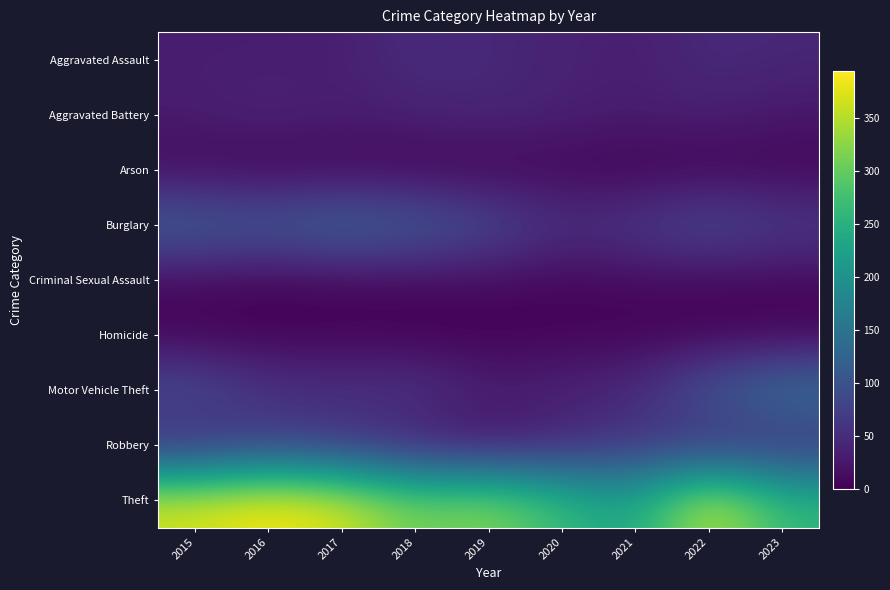

What is the total value across all series at 2023?

613